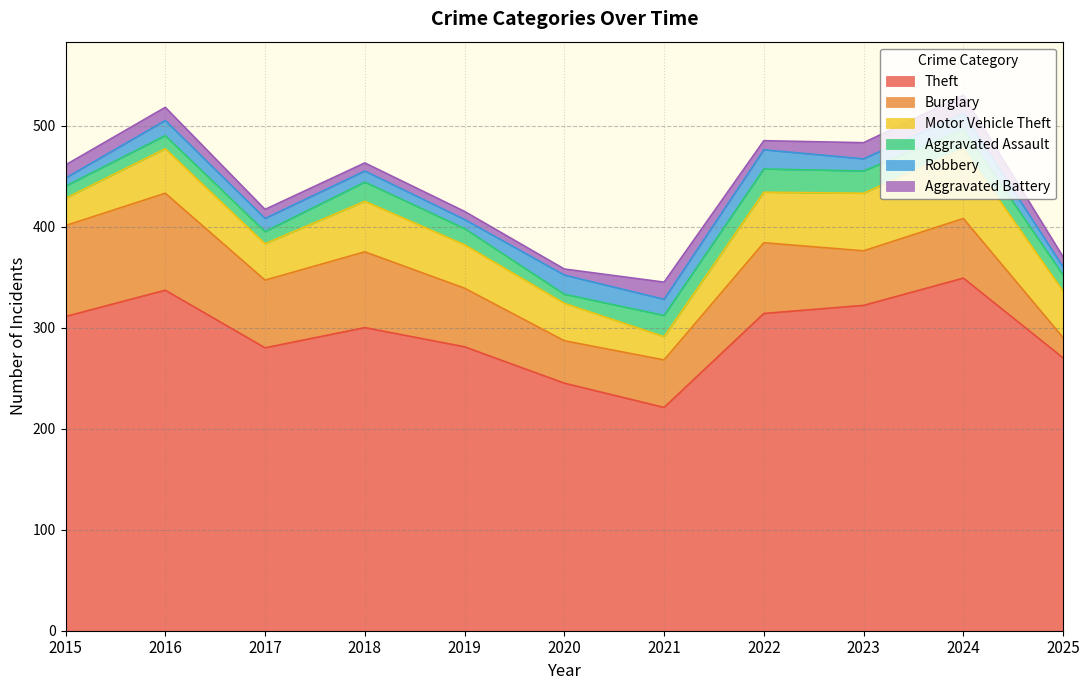

Does the chart display data point markers on the line(s)?

No